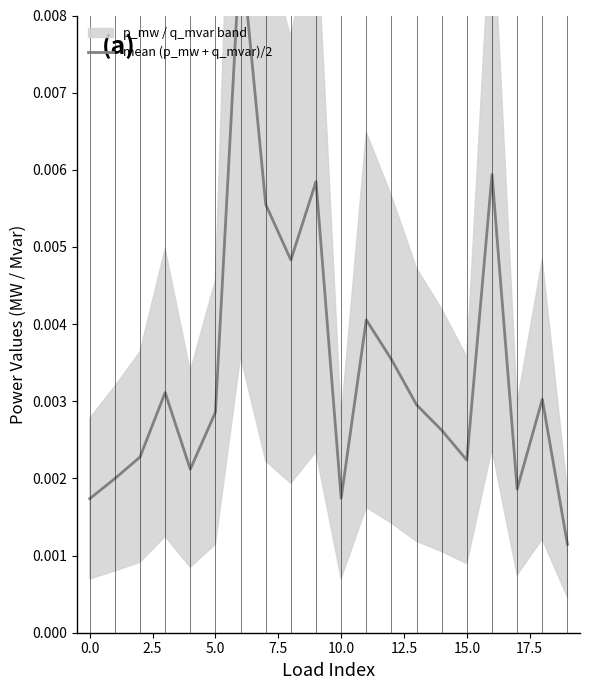

True or false: there are more than 0 points higher than both neighbors.

True